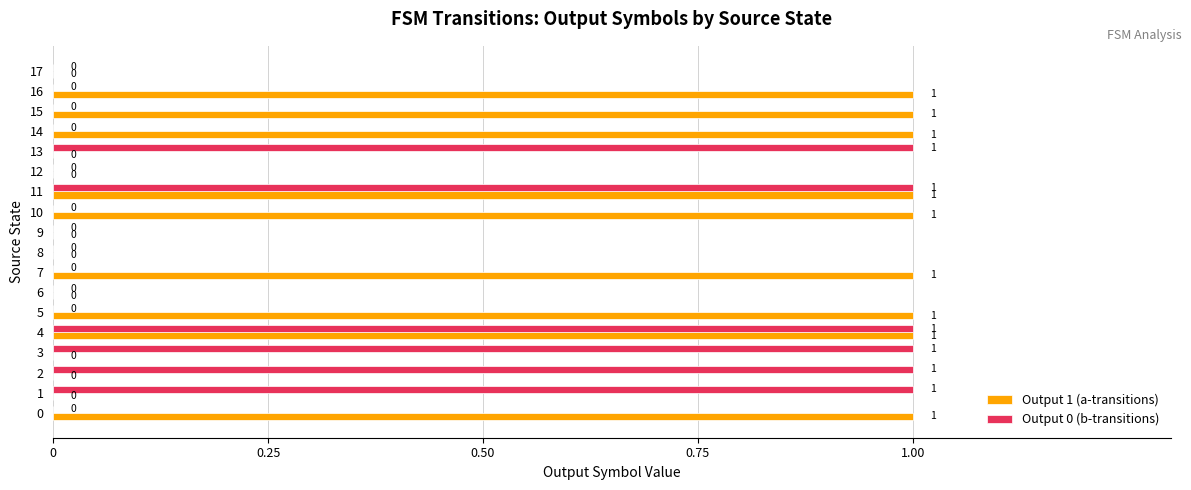

True or false: Output 0 (b-transitions) has a value of 0 at 0.

True